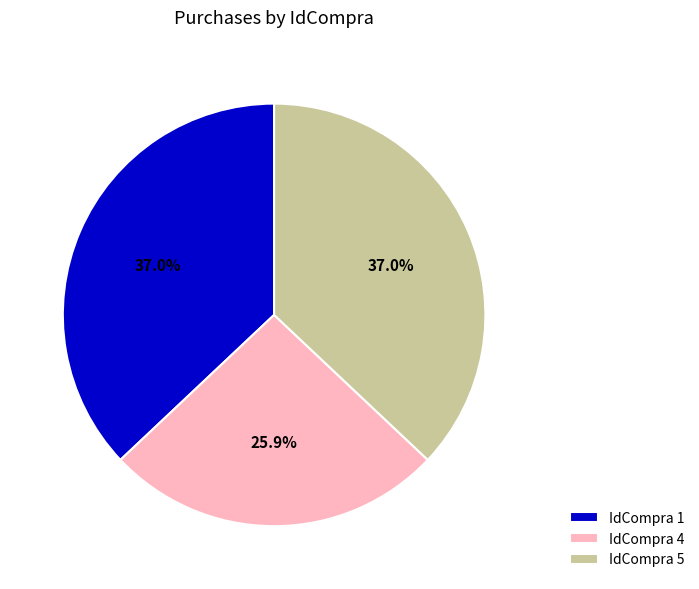

Which has a higher value, IdCompra 4 or IdCompra 1?

IdCompra 1